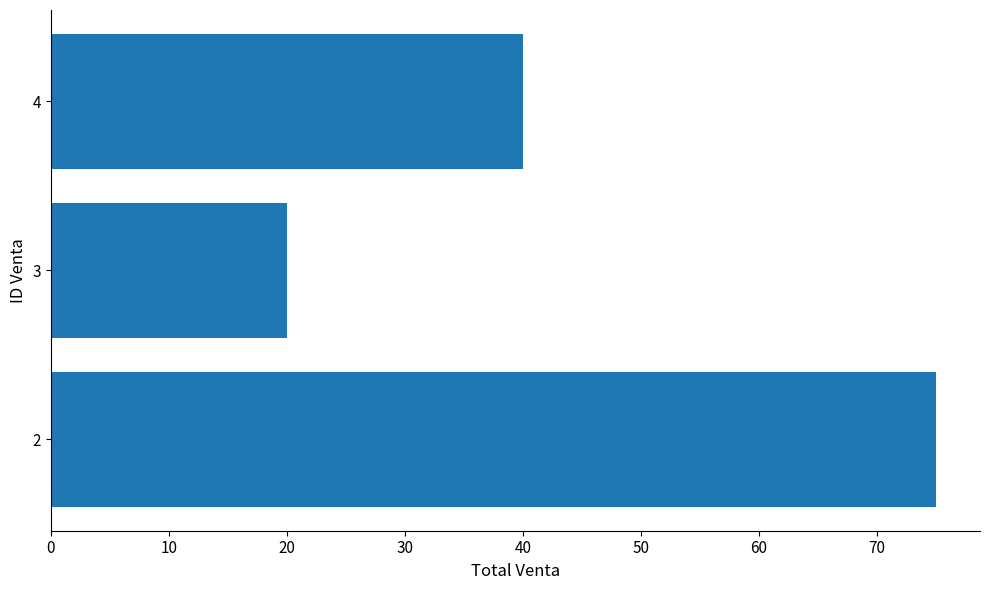

Between 3 and 4, which is larger?

4